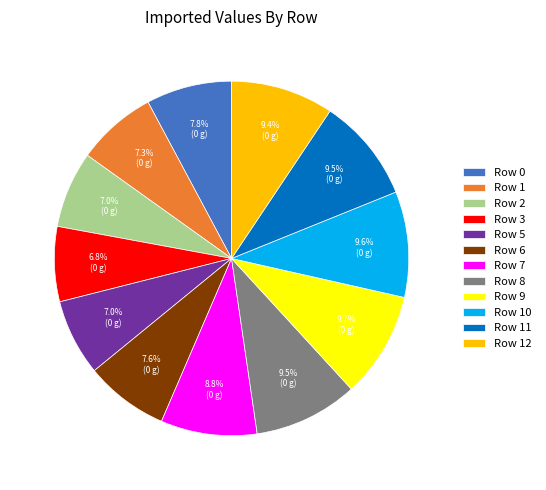

Does any single category account for the majority?

No